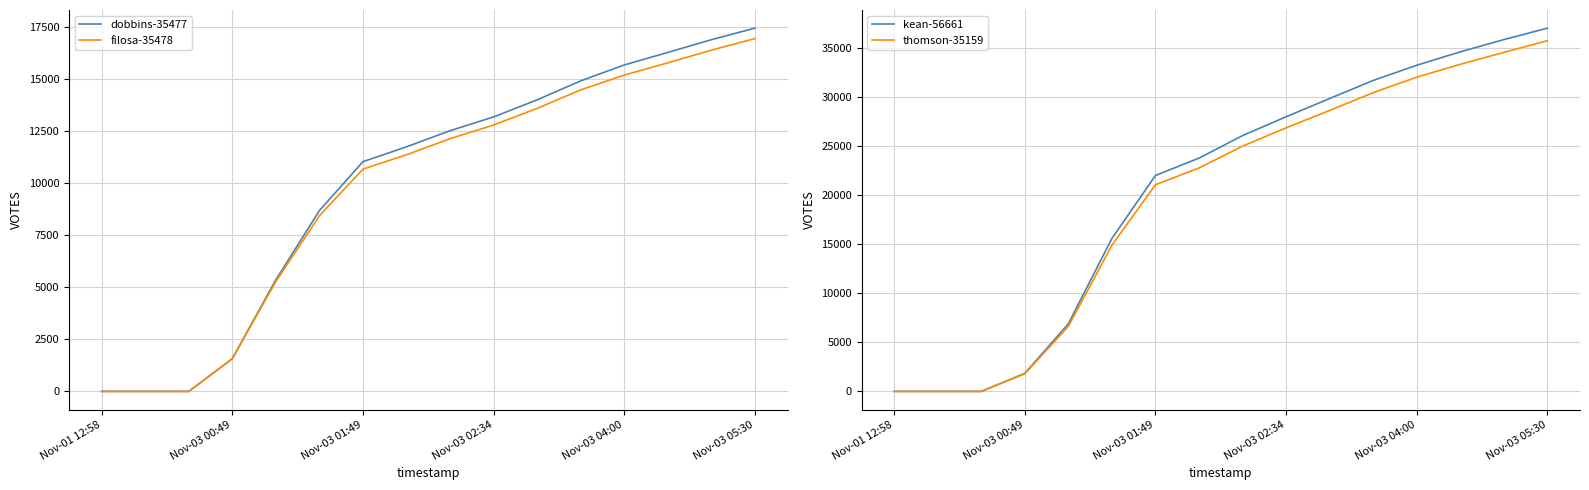

What is the average value of the dobbins-35477 series?

9963